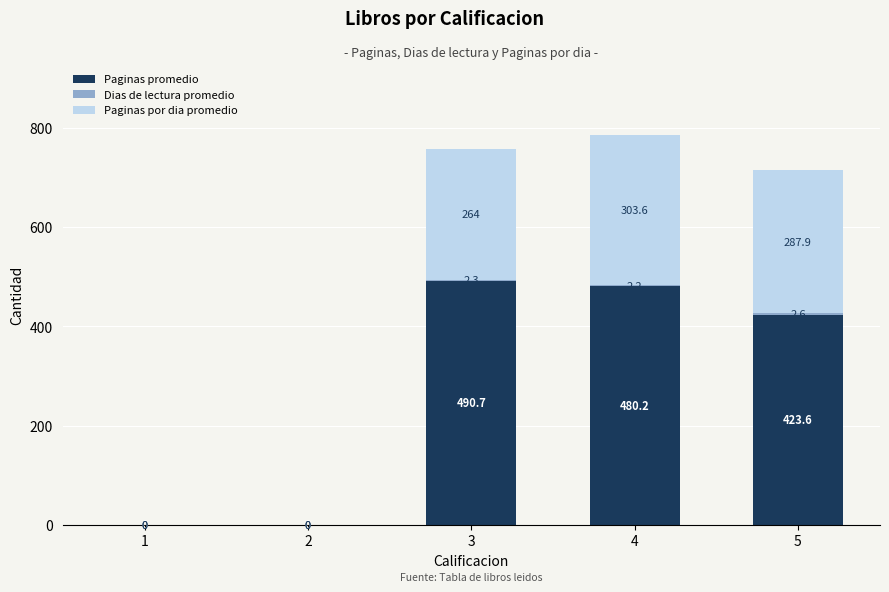

At which label does Paginas promedio first exceed 423?

3